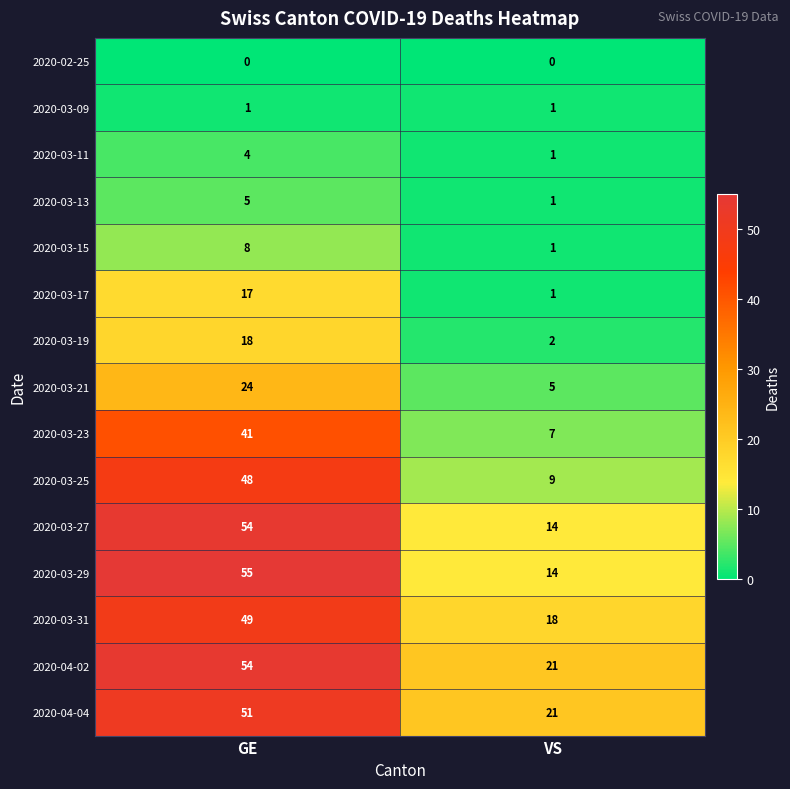

Which series has the largest total across all categories?

2020-04-02